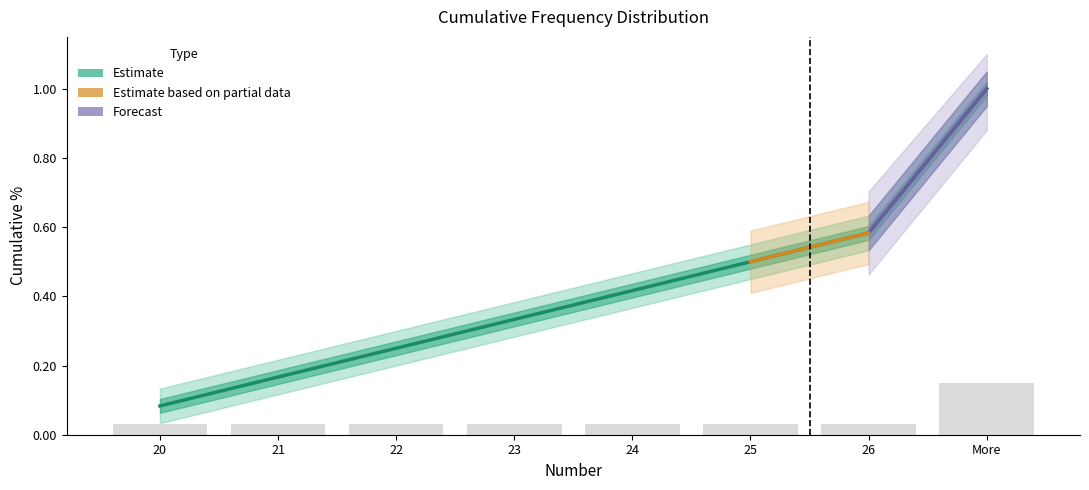

What is the sum of all values?

3.3